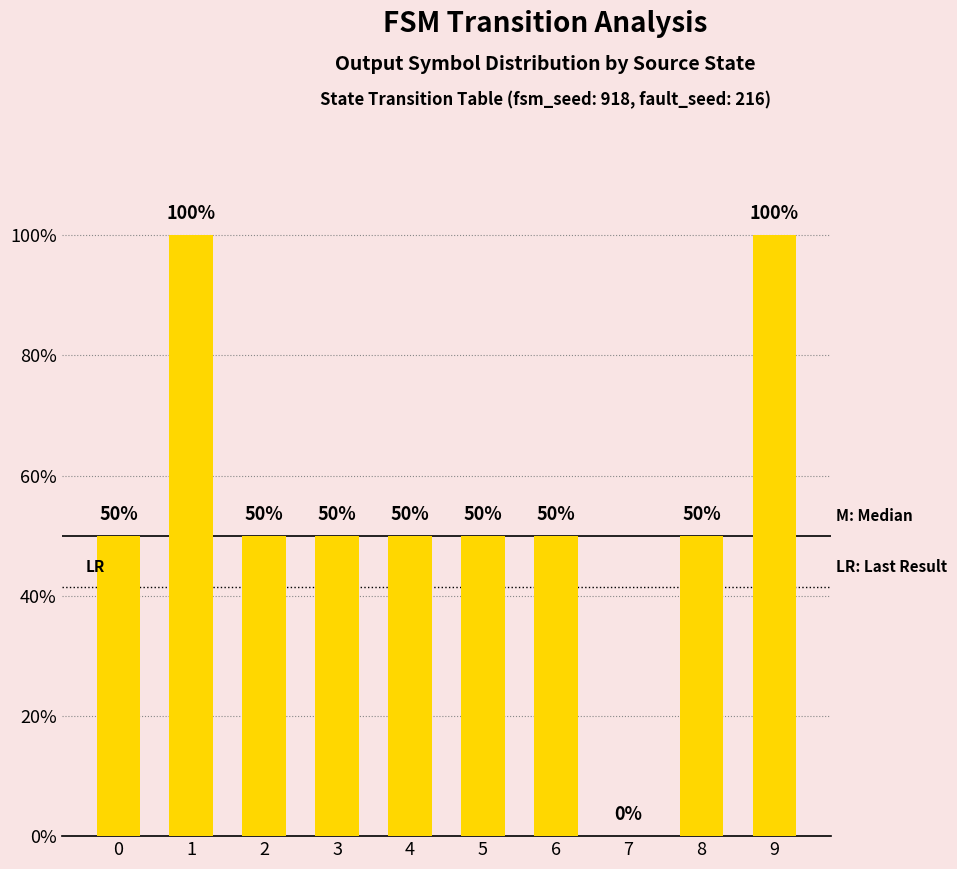

What is the difference between the values at 7 and 8?

0.5